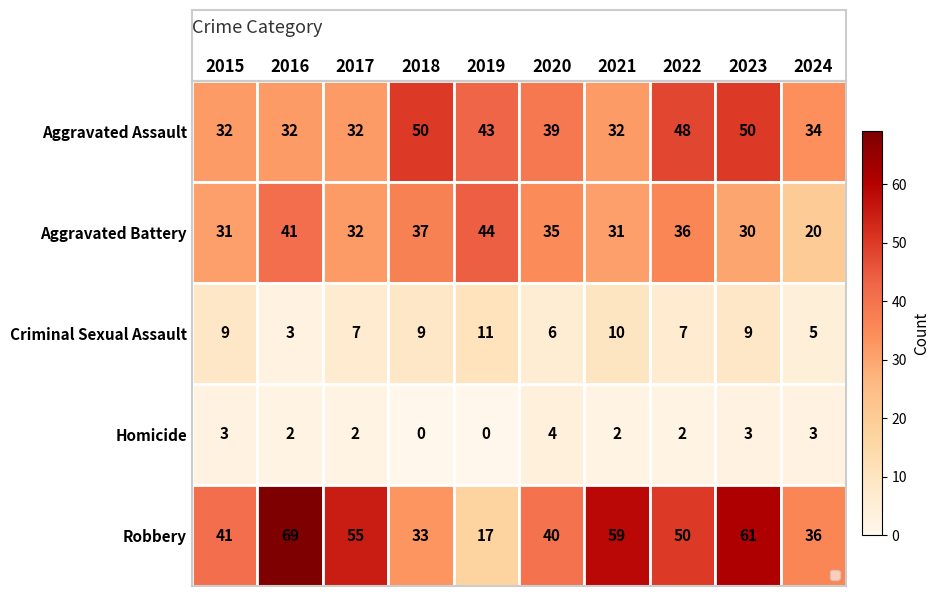

What is the maximum value for Robbery?

69